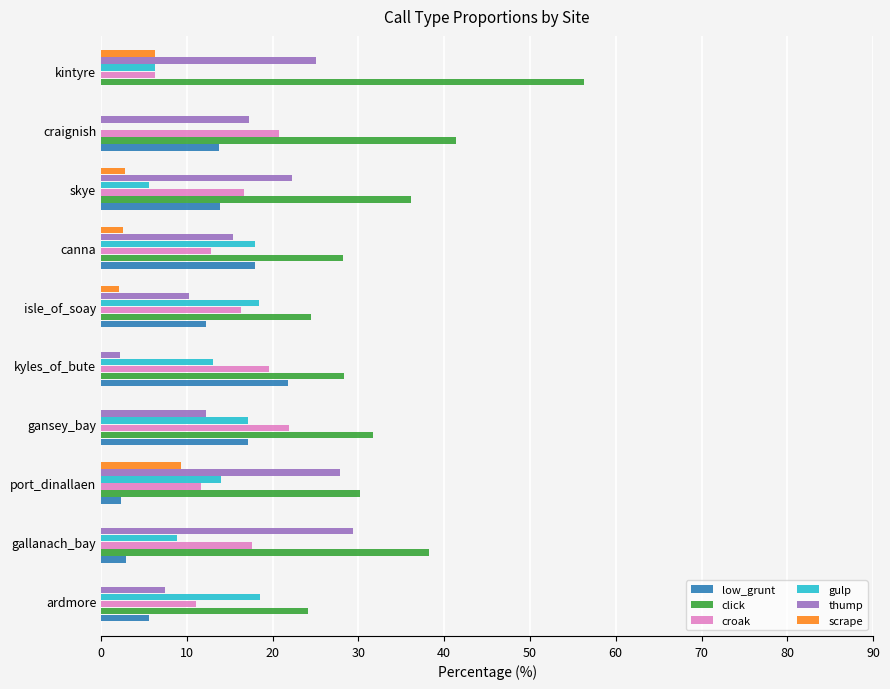

True or false: click has a value of 18.6 at craignish.

False